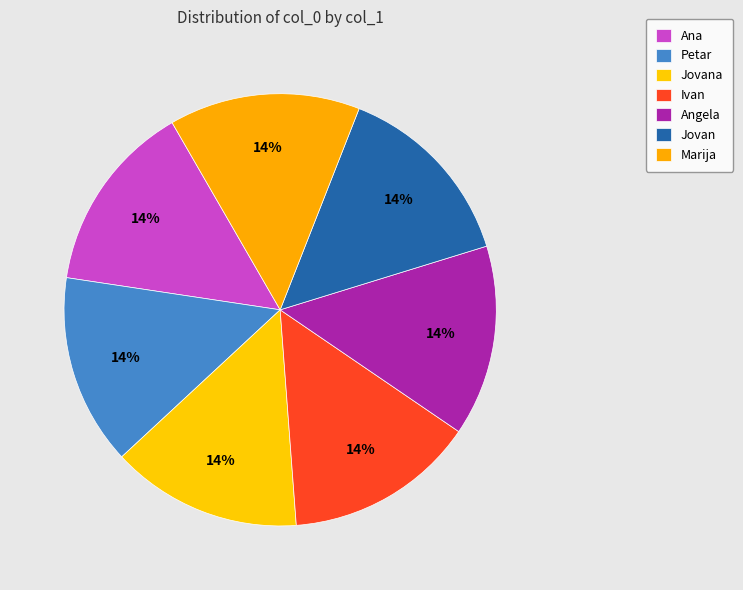

What is the smallest slice in the pie chart?

Petar